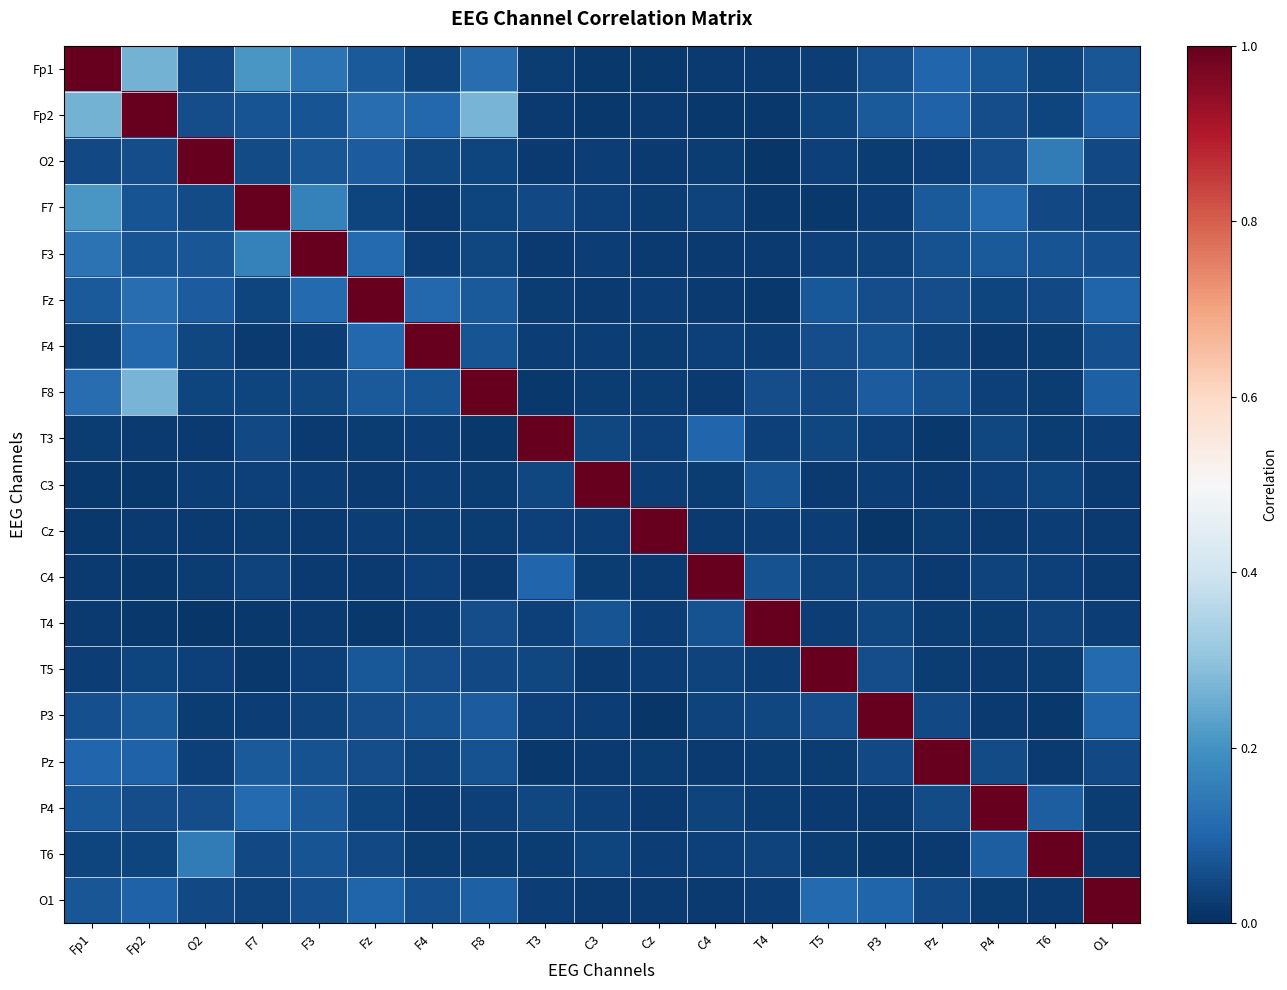

What is the total value across all series at F3?

2.1